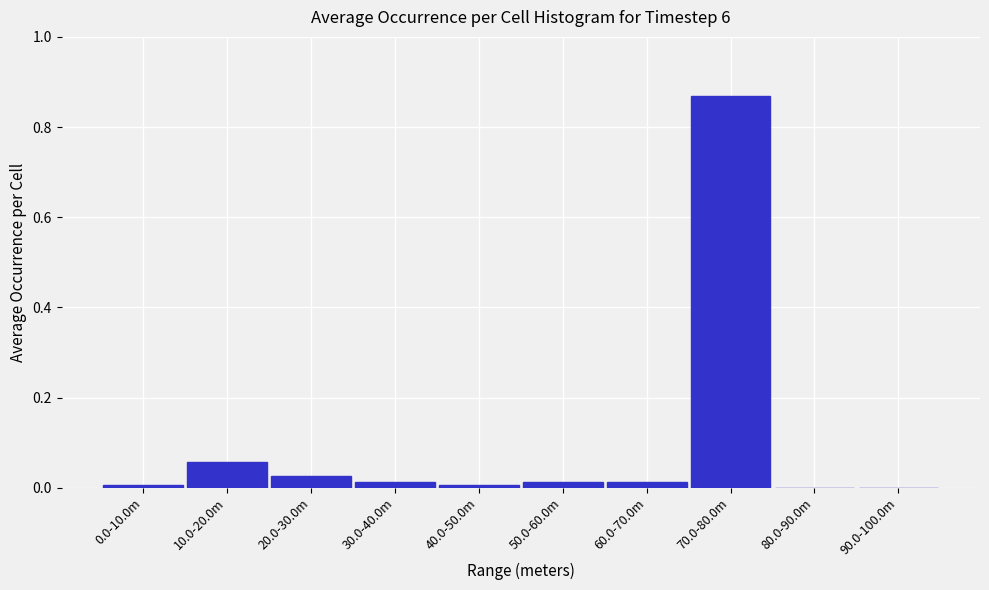

What is the sum of all values?

1.0